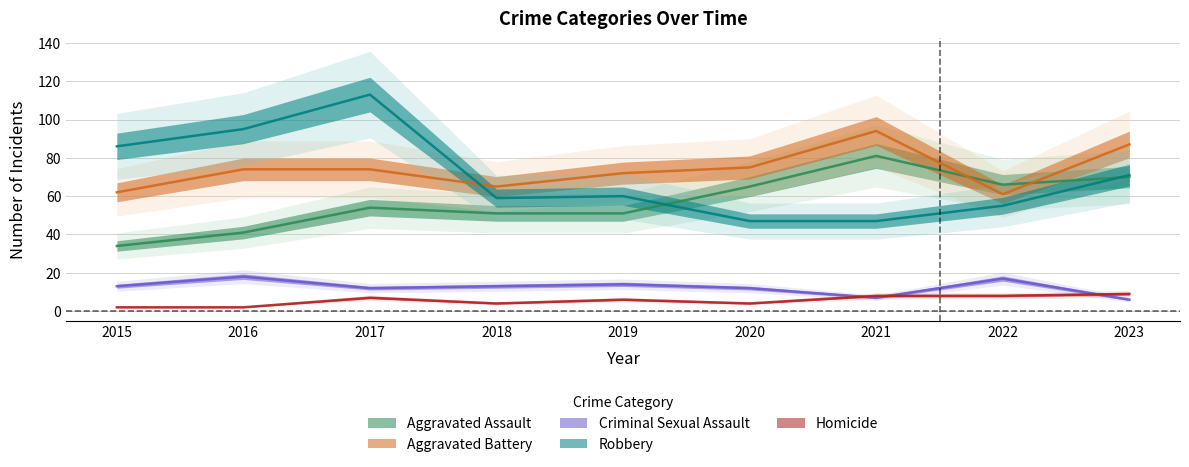

What is the minimum value for Aggravated Assault?

34